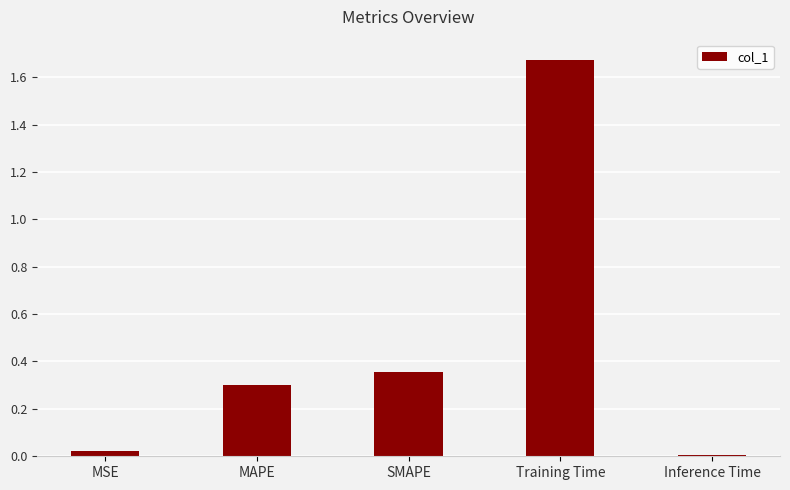

List the labels in order of value, largest first.

Training Time, SMAPE, MAPE, MSE, Inference Time